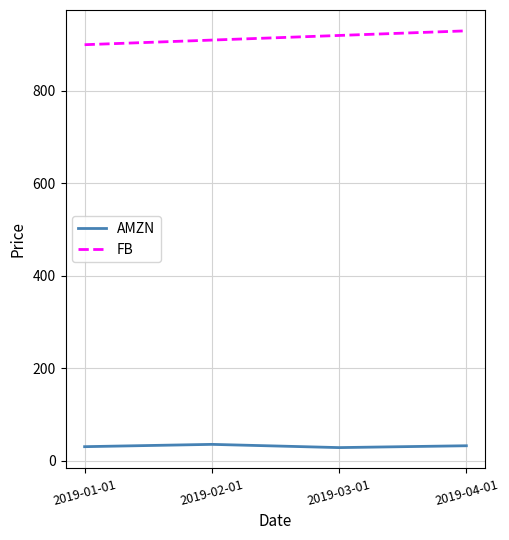

Which series changed the most between 2019-01-01 and 2019-03-01?

FB